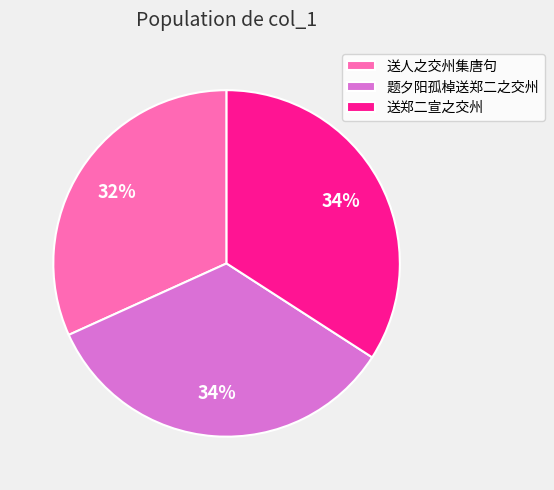

What percentage is the 送郑二宣之交州 slice, to the nearest percent?

34%